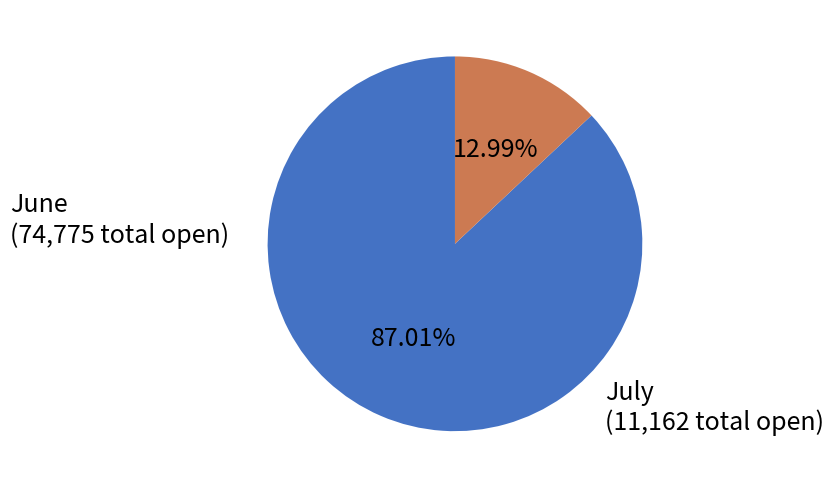

Does any single category account for the majority?

Yes